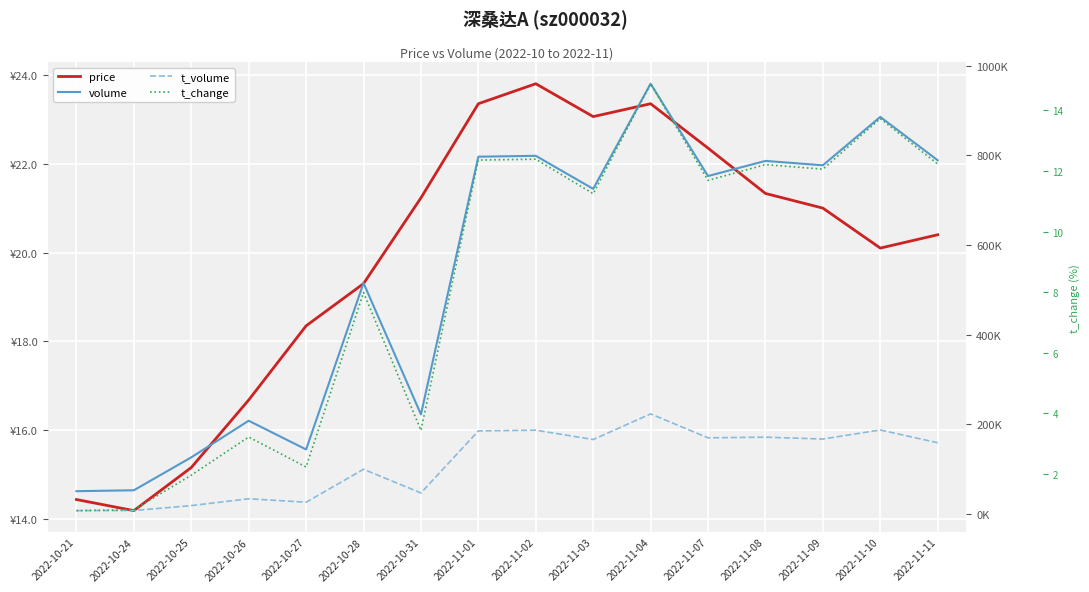

What is the difference between the second highest and second lowest values in the price series?

8.9